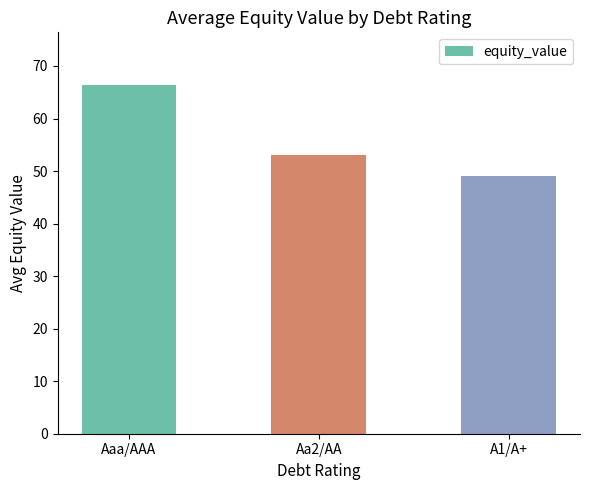

Rank the categories by value from lowest to highest.

A1/A+, Aa2/AA, Aaa/AAA